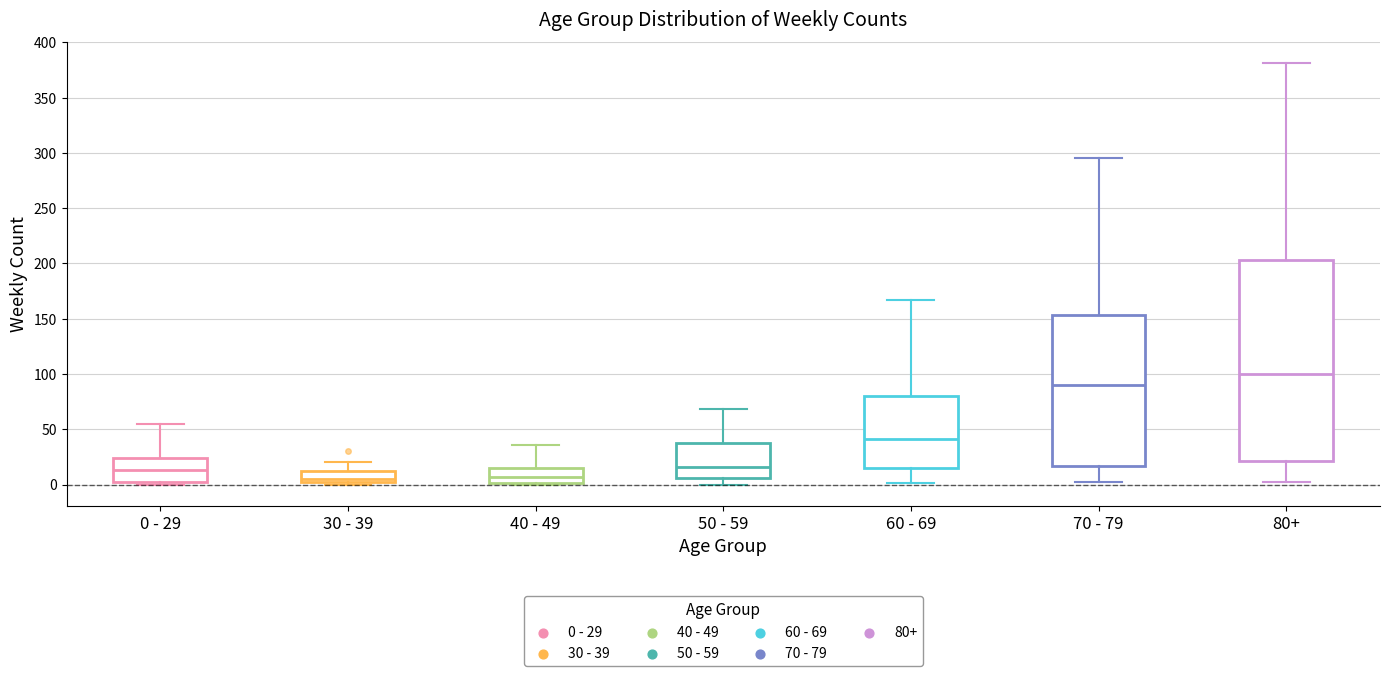

Where does the upper whisker of the box for 30 - 39 end on the y-axis? The values are not printed on the chart, so give them approximately, as read against the axis.

20